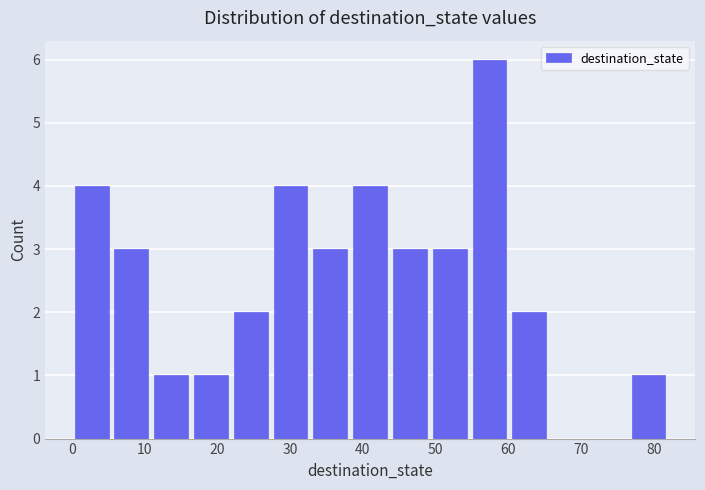

Which range on the x-axis has the tallest bar?

55 to 60